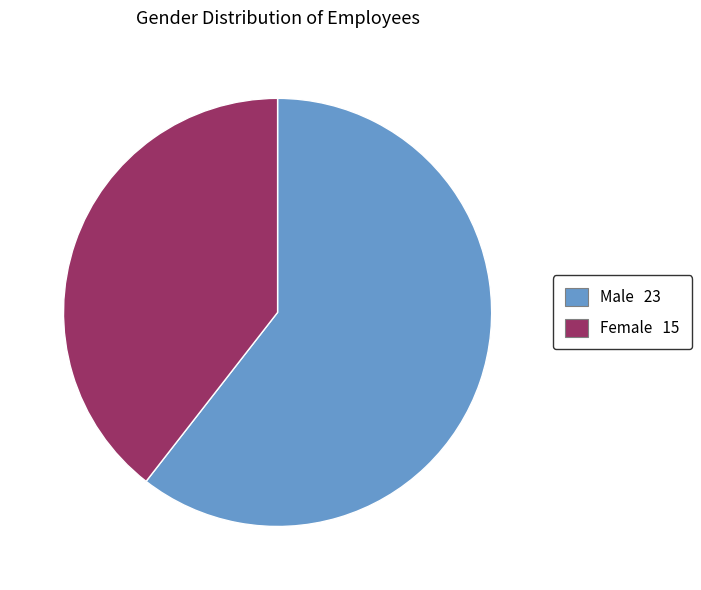

Do Female and Male together represent more than half of the pie?

Yes